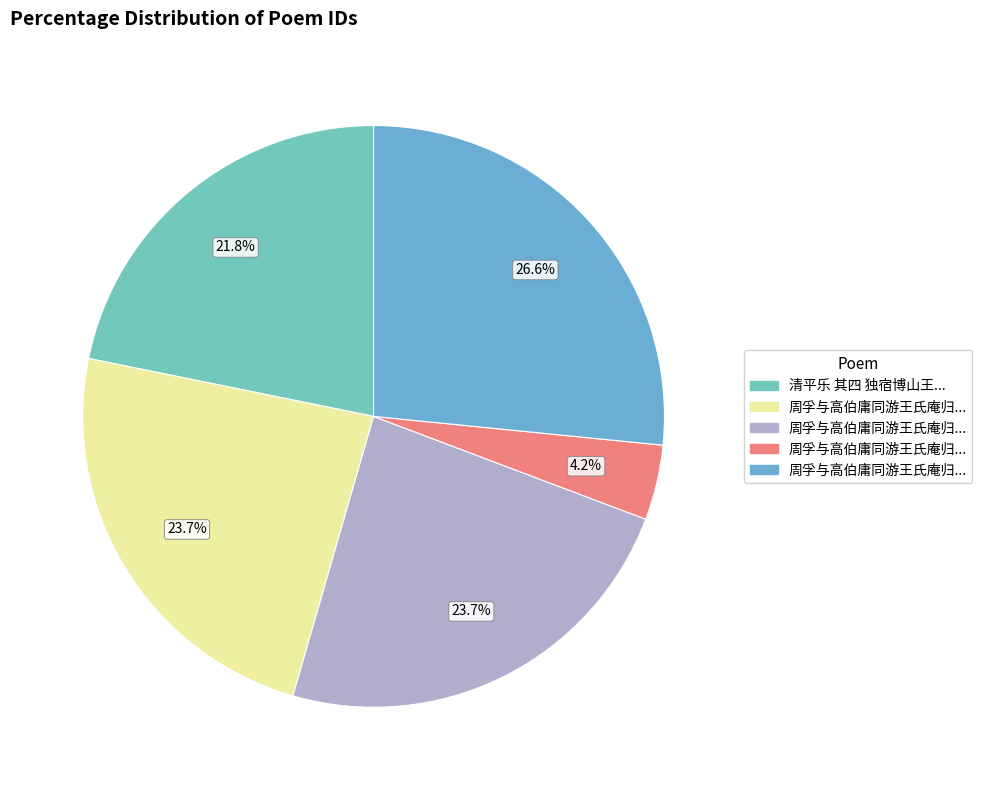

How many slices are in this pie chart?

5